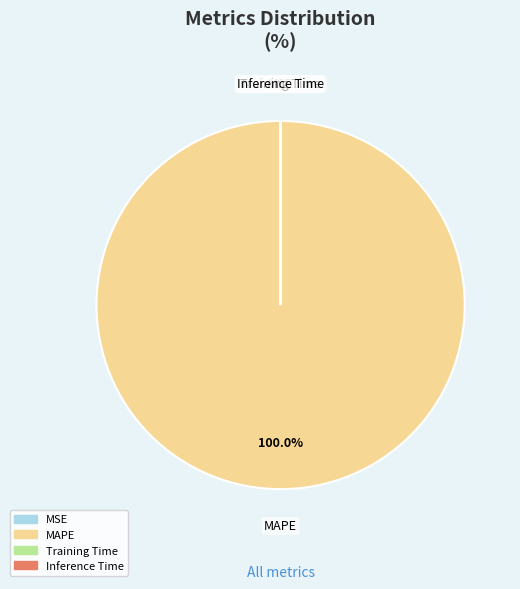

To the nearest percent, what is the average slice percentage?

25%